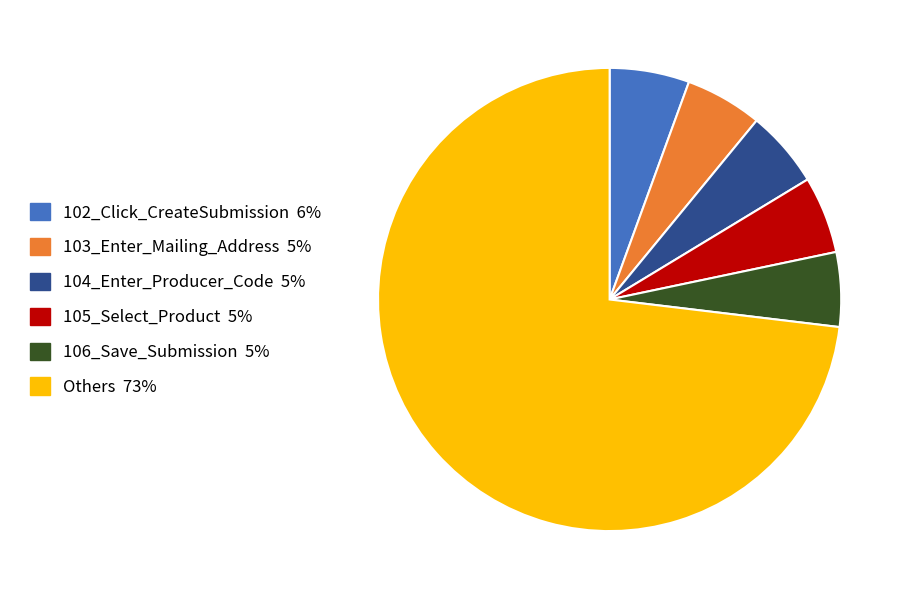

Is there any slice that represents more than half of the pie?

Yes